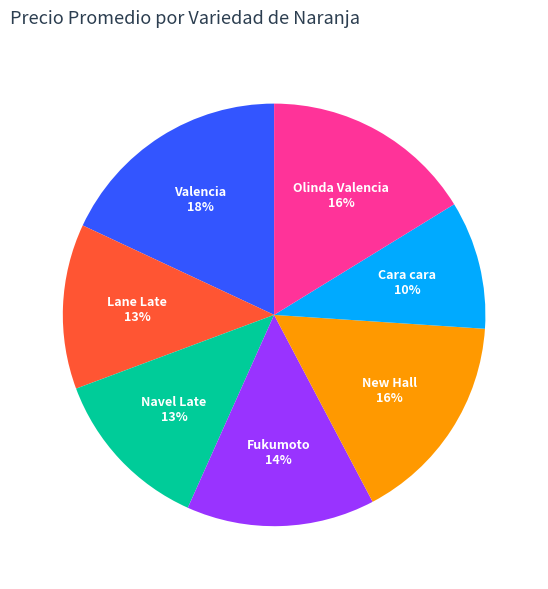

To the nearest percent, what is the average slice percentage?

14%